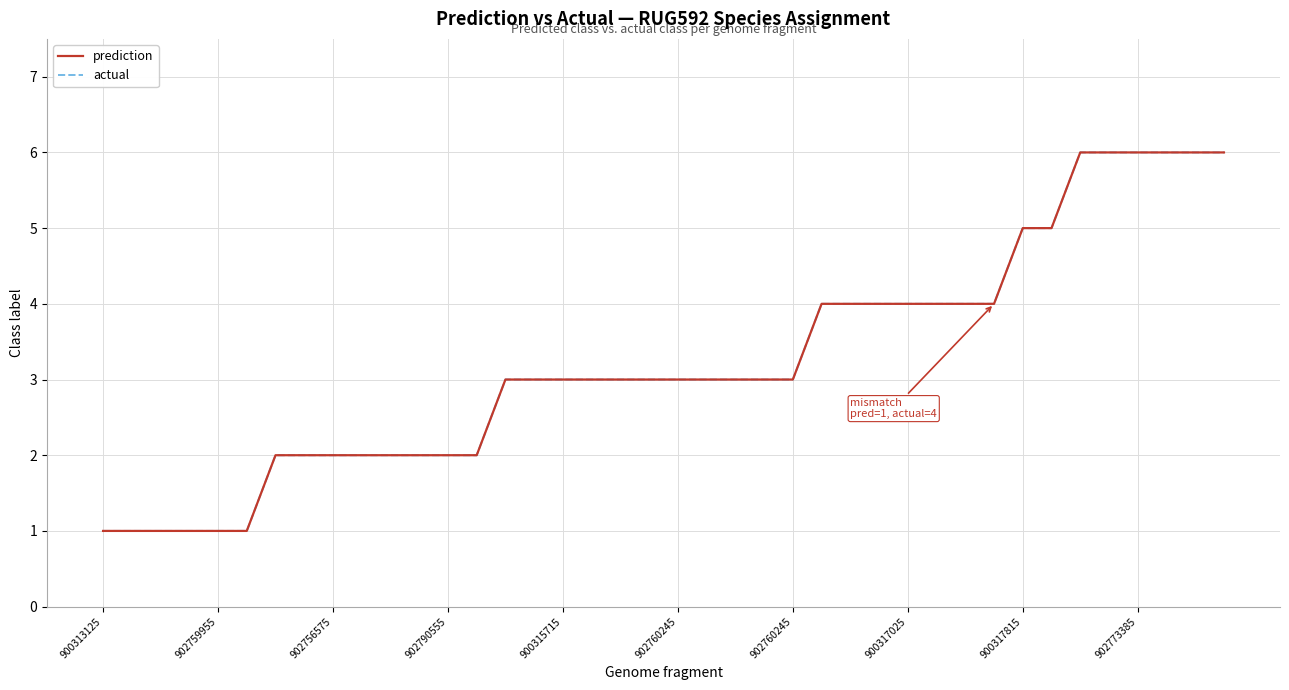

Reading left to right, extract all data points from this chart.

prediction: 1	1	1	1	1	1	2	2	2	2	2	2	2	2	3	3	3	3	3	3	3	3	3	3	3	4	4	4	4	4	4	4	5	5	6	6	6	6	6	6
actual: 1	1	1	1	1	1	2	2	2	2	2	2	2	2	3	3	3	3	3	3	3	3	3	3	3	4	4	4	4	4	4	4	5	5	6	6	6	6	6	6